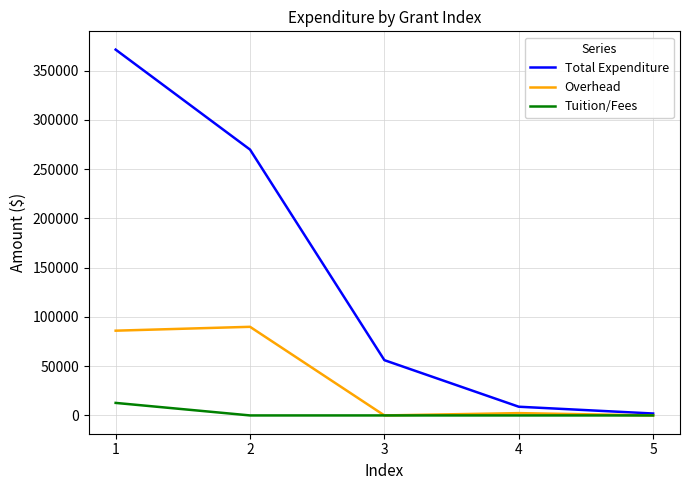

What is the average value of the Overhead series?

35653.5